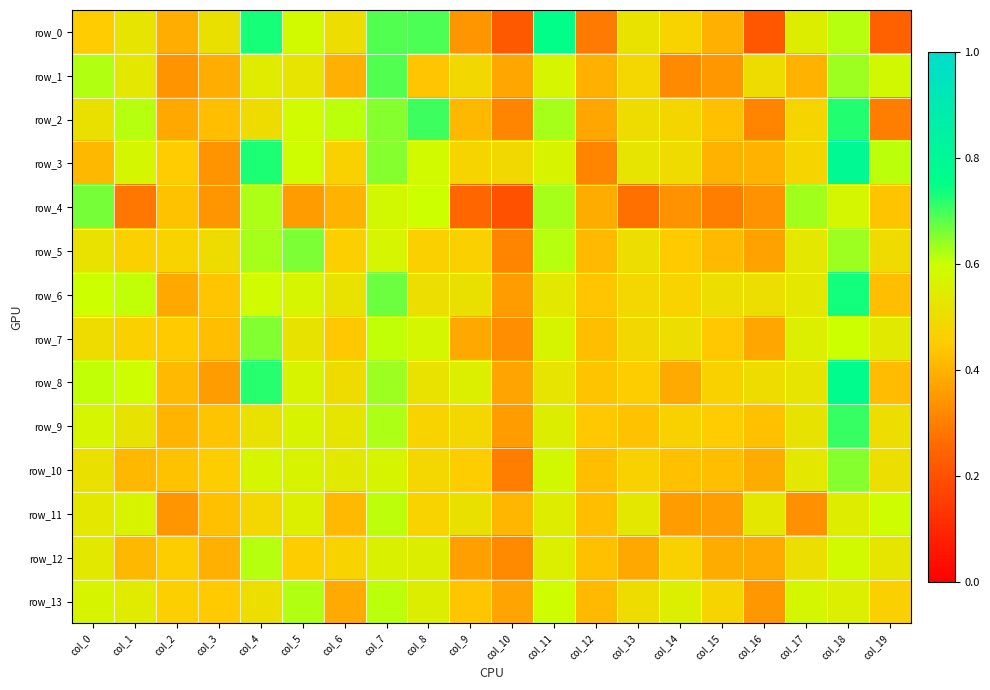

At how many categories does at least one series exceed 0?

20